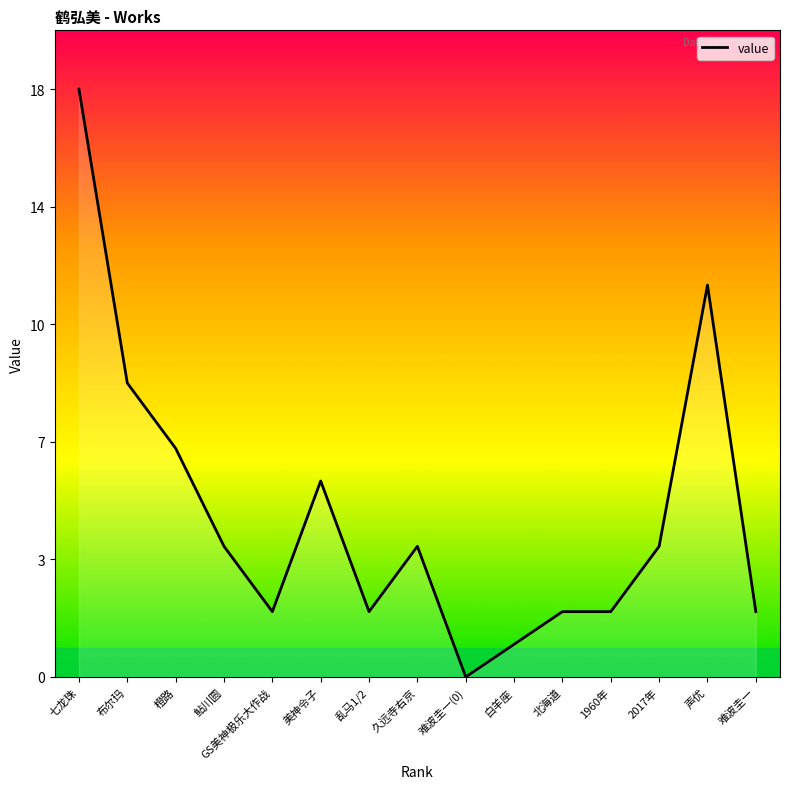

Rank the categories by value from highest to lowest.

七龙珠, 声优, 布尔玛, 橙路, 美神令子, 鲇川圆, 久远寺右京, 2017年, GS美神极乐大作战, 乱马1/2, 北海道, 1960年, 难波圭一, 白羊座, 难波圭一(0)